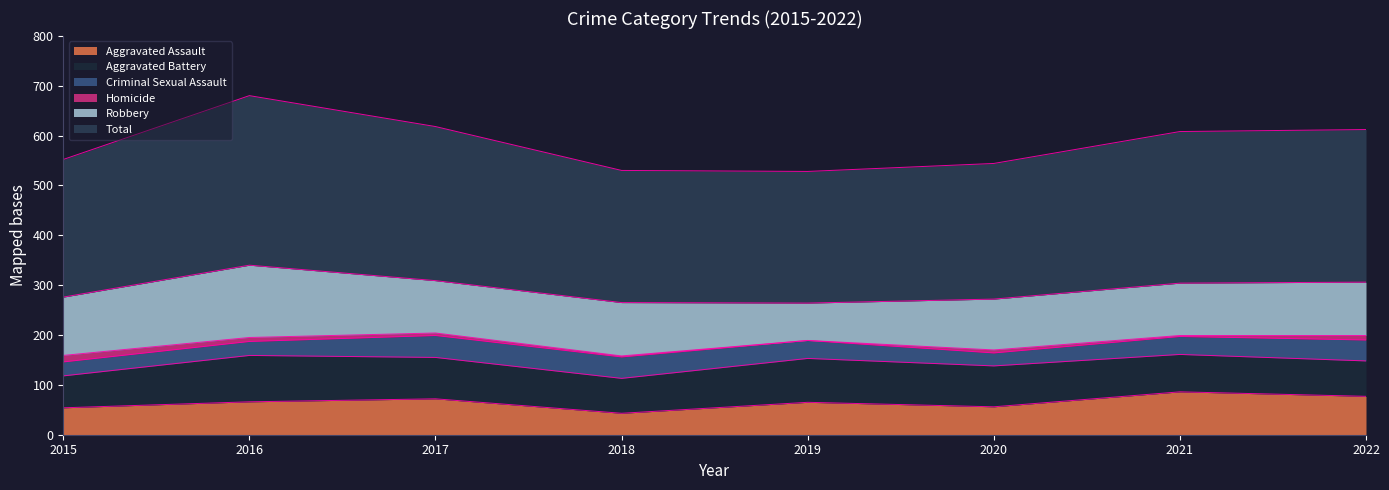

At which category is the sum across all series the highest?

2016